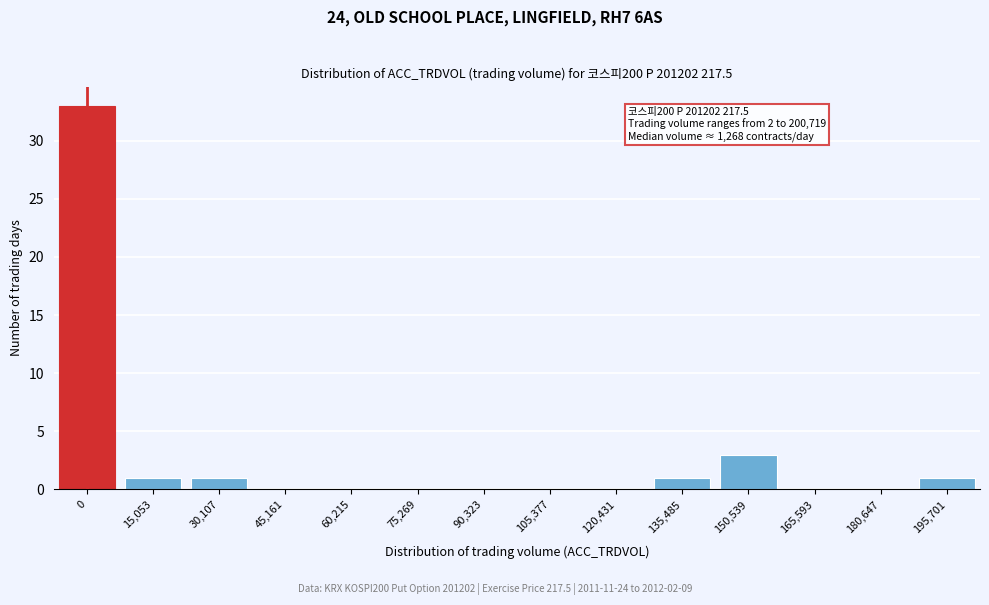

Reading left to right, extract all data points from this chart.

0=33	15,053=1	30,107=1	45,161=0	60,215=0	75,269=0	90,323=0	105,377=0	120,431=0	135,485=1	150,539=3	165,593=0	180,647=0	195,701=1